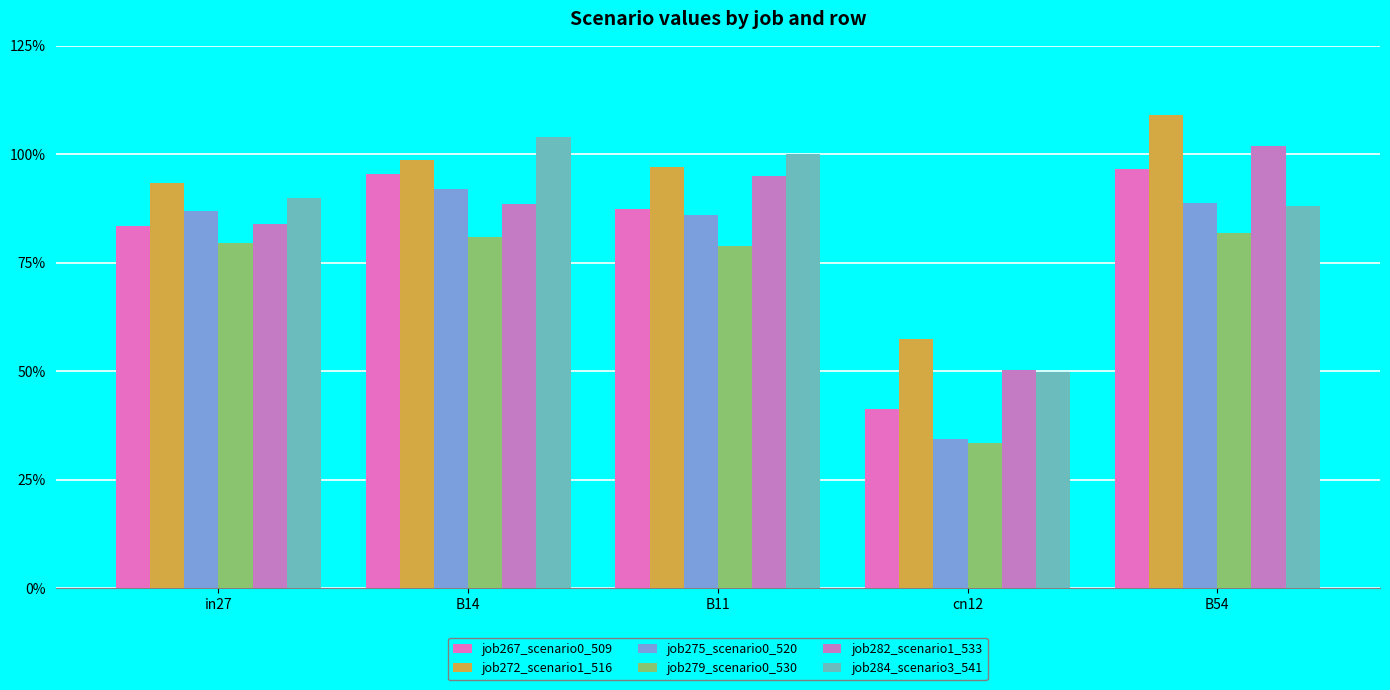

List the series in order of their peak value, lowest first.

job279_scenario0_530, job275_scenario0_520, job267_scenario0_509, job282_scenario1_533, job284_scenario3_541, job272_scenario1_516